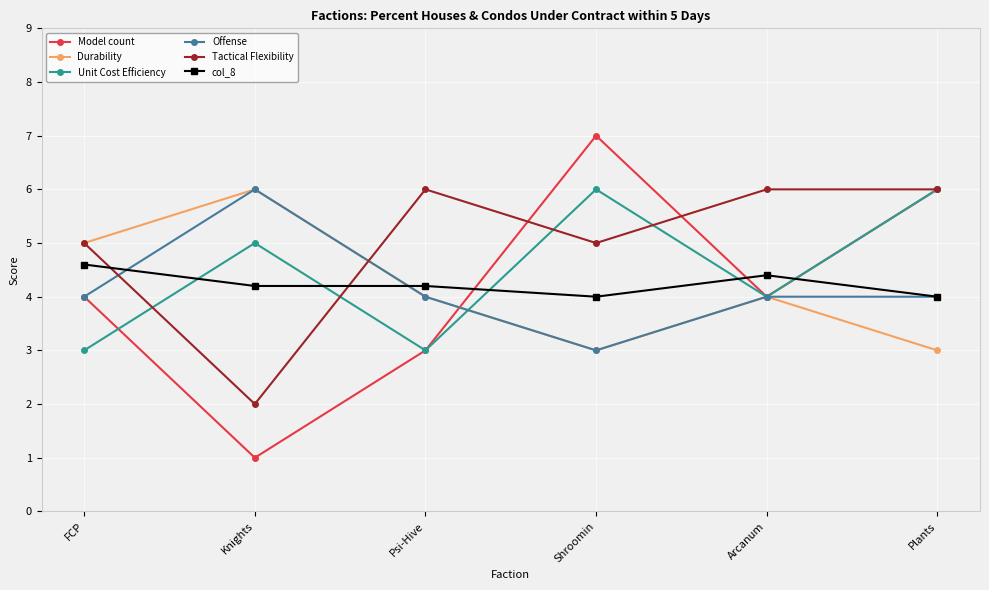

What are all the series names shown in the legend?

Model count, Durability, Unit Cost Efficiency, Offense, Tactical Flexibility, col_8